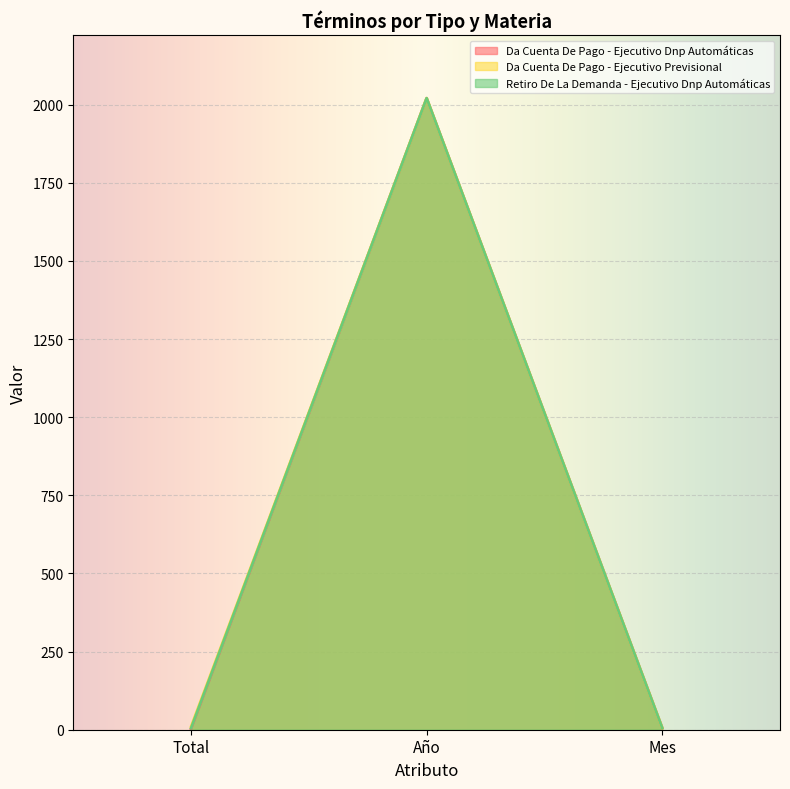

Which category has the highest value in the Retiro De La Demanda - Ejecutivo Dnp Automáticas series?

Año